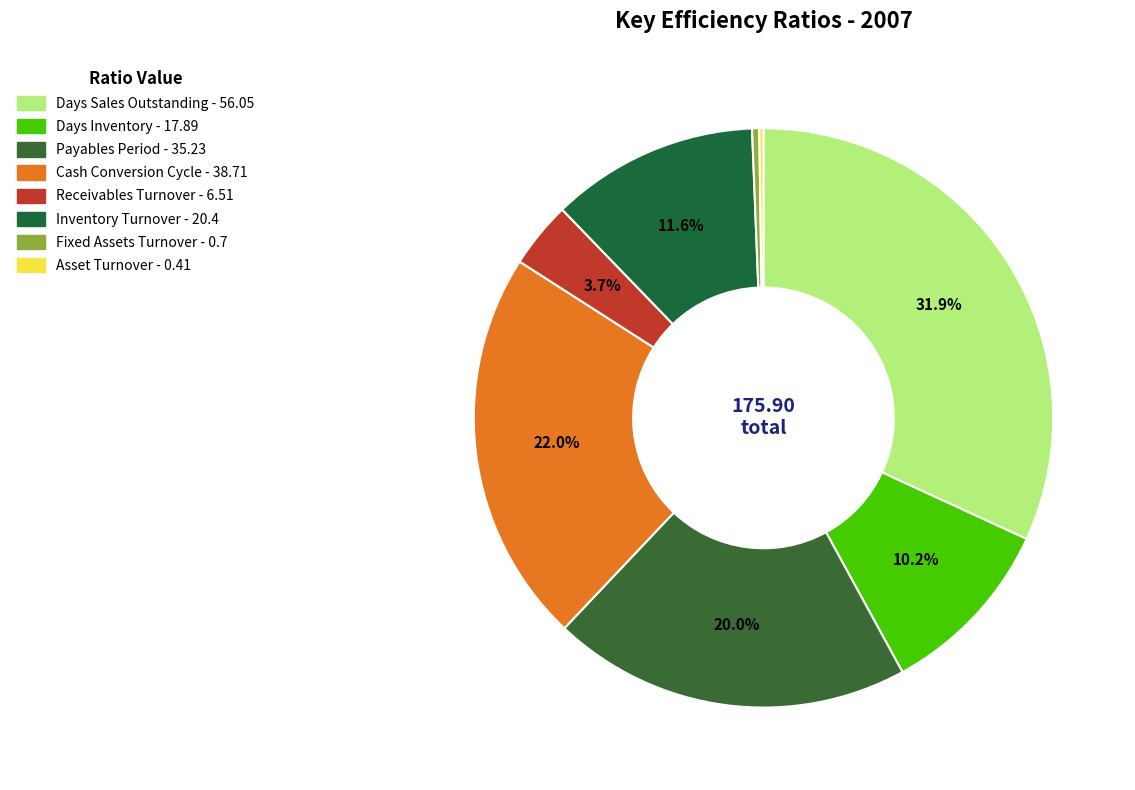

The Days Inventory slice represents 10% of the pie. True or false?

True